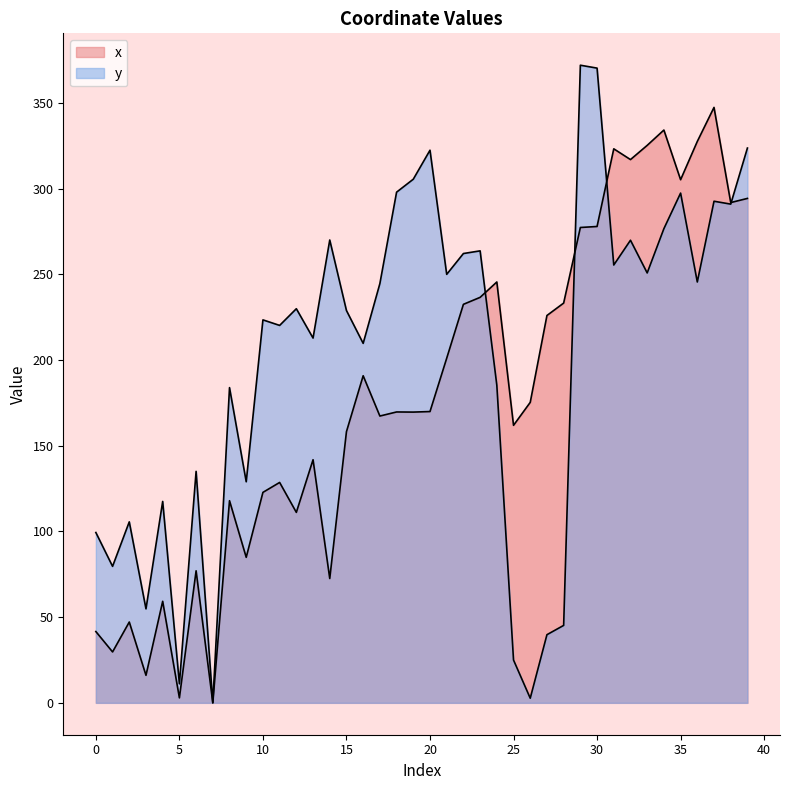

True or false: y has more than 2 interior local peaks.

True